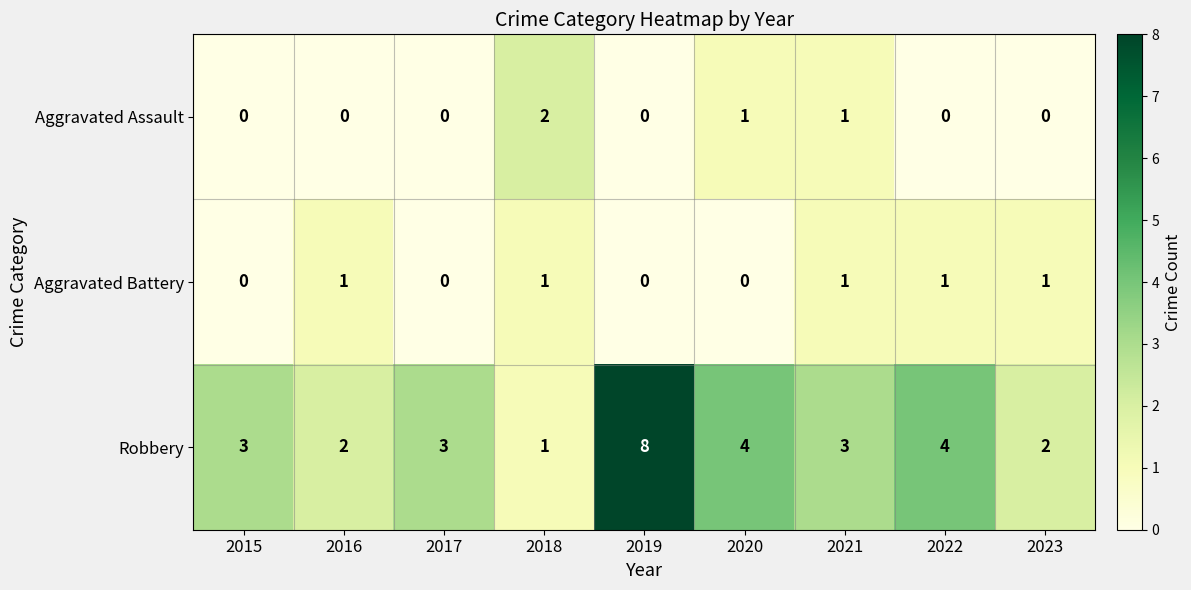

Which series has the largest range (max minus min)?

Robbery